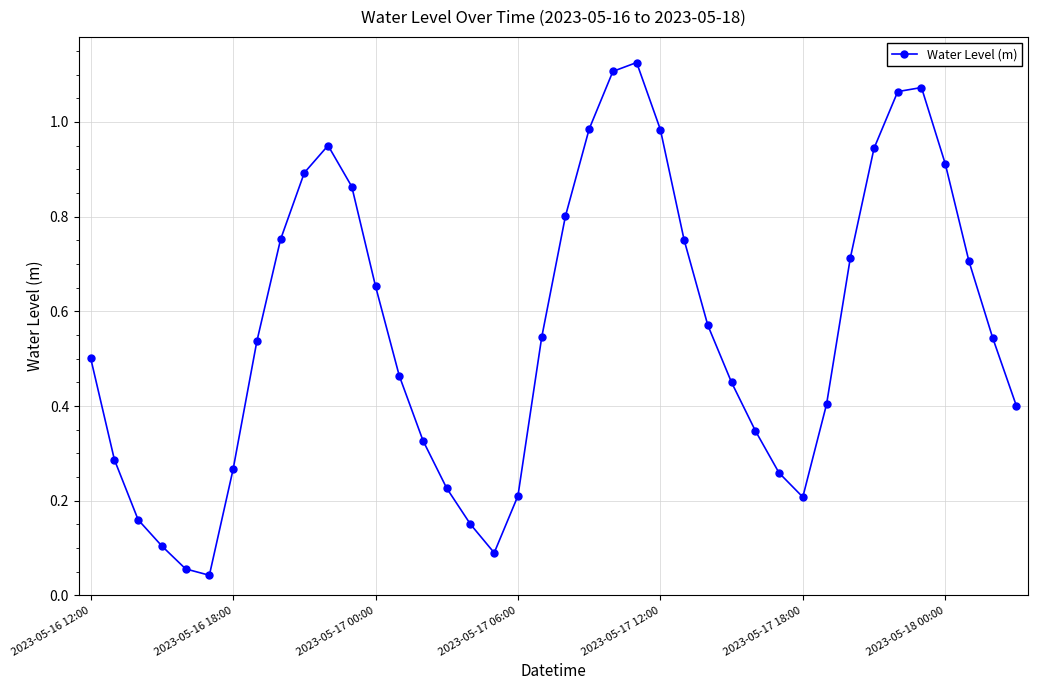

True or false: there are more than 0 points higher than both neighbors.

True